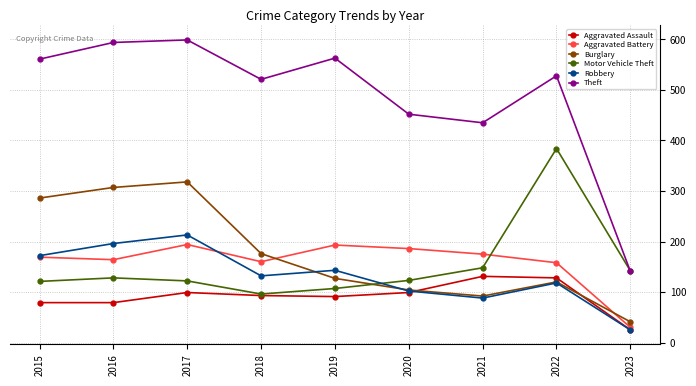

What is the total value across all series at 2015?

1388